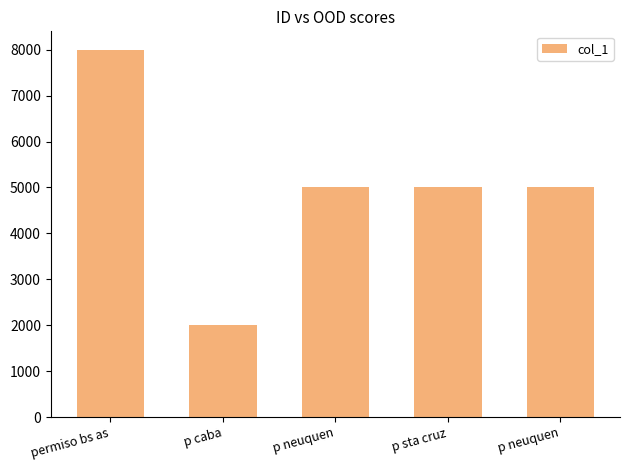

The value at p neuquen is 2558. True or false?

False